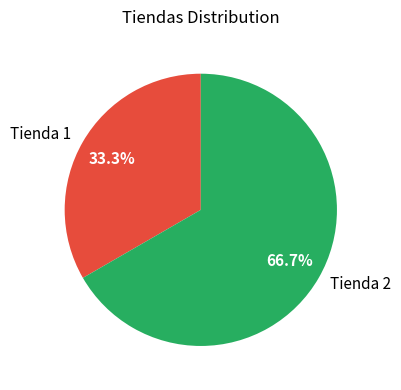

Which slice is the smallest?

Tienda 1